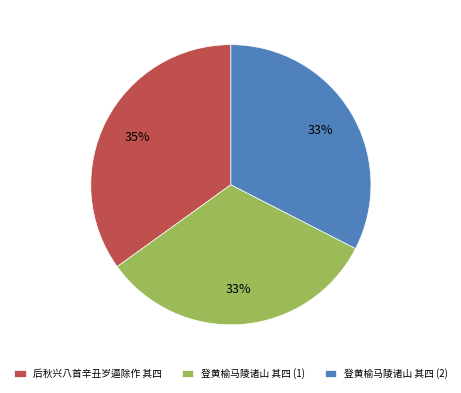

Is it true that 登黄榆马陵诸山 其四 (1) is 33% of the pie?

True